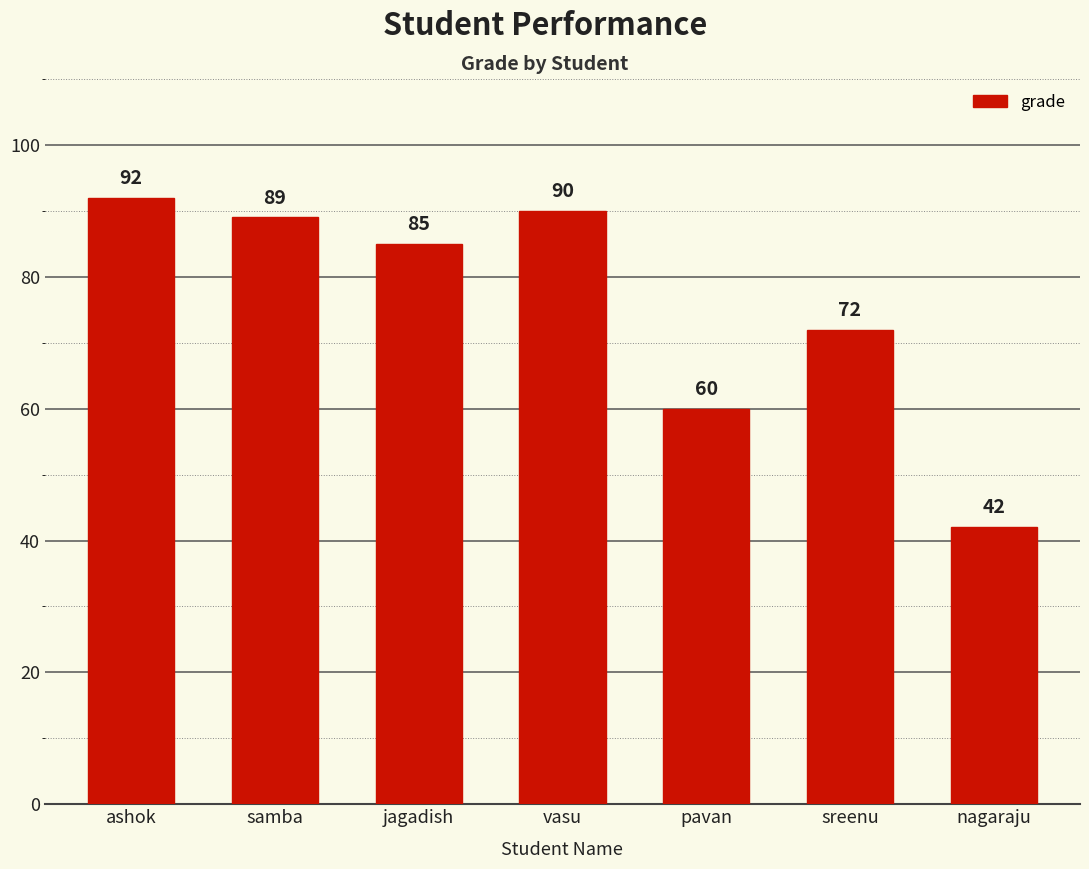

Which category has the lowest value across all series?

nagaraju